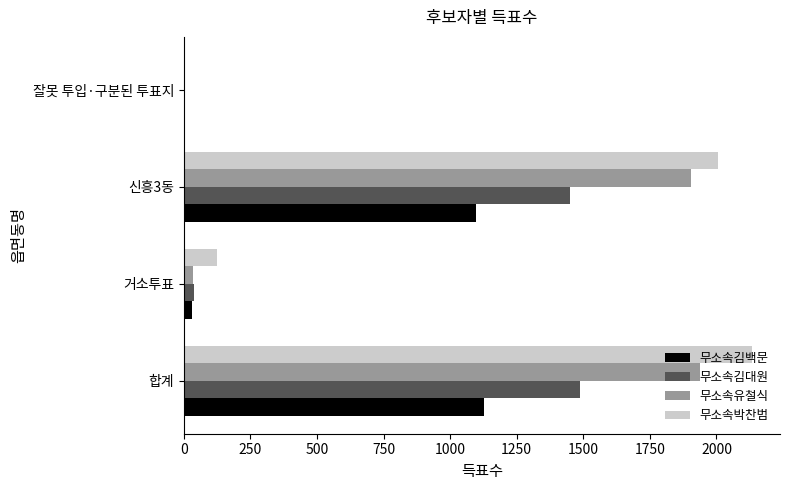

The value of 무소속박찬범 at 잘못 투입·구분된 투표지 is 0. True or false?

True